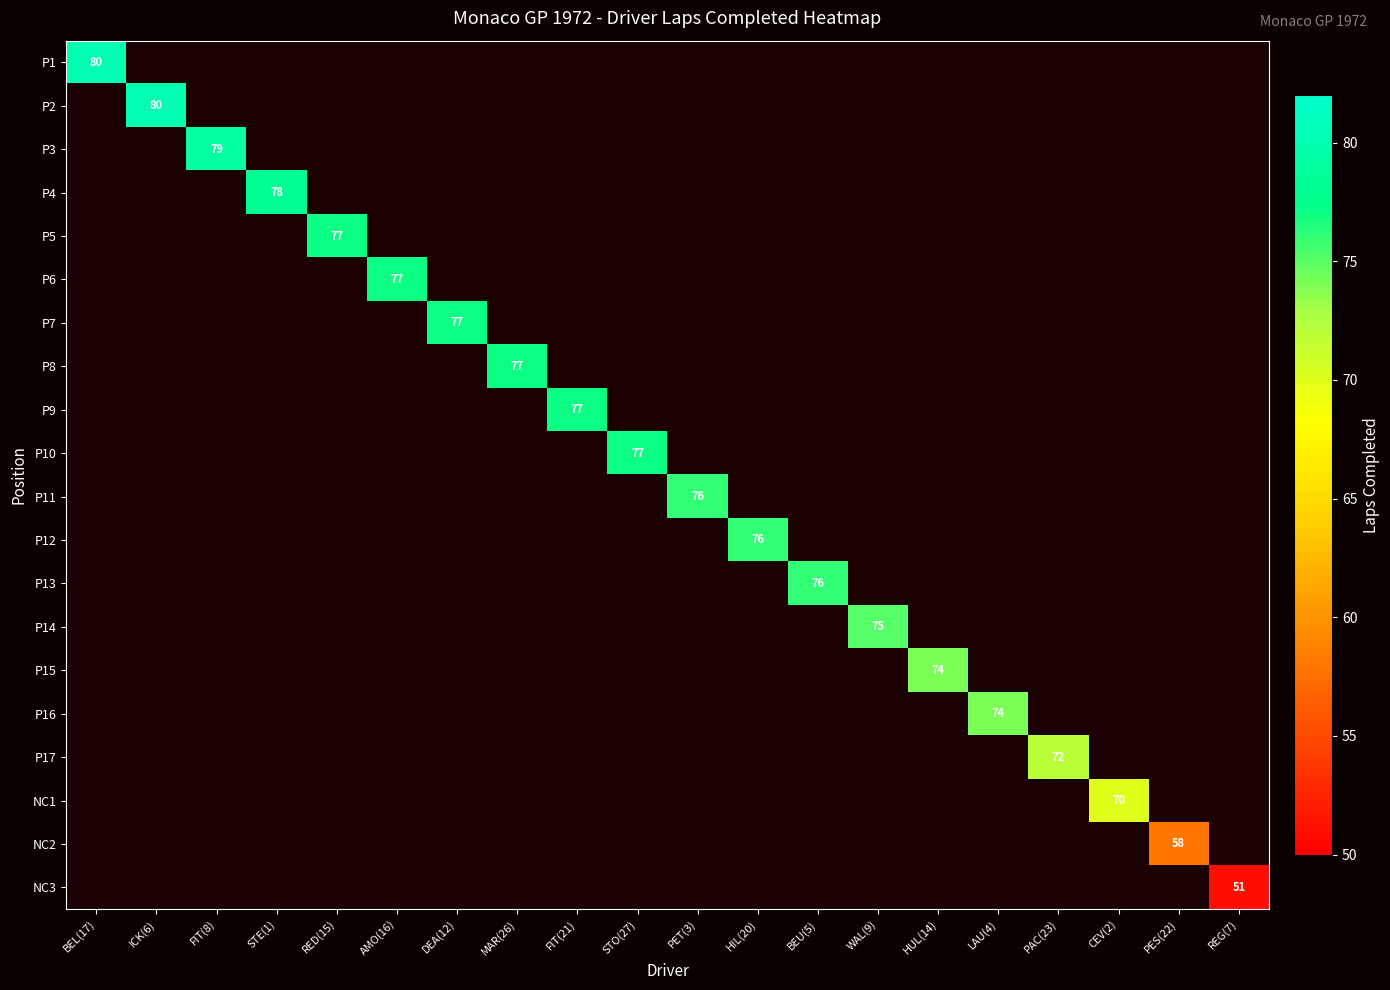

Count the number of categories in the chart.

20